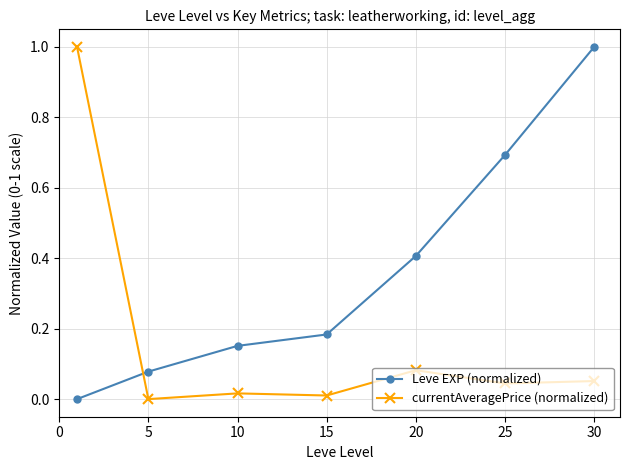

True or false: currentAveragePrice (normalized) and Leve EXP (normalized) intersect in this chart.

True